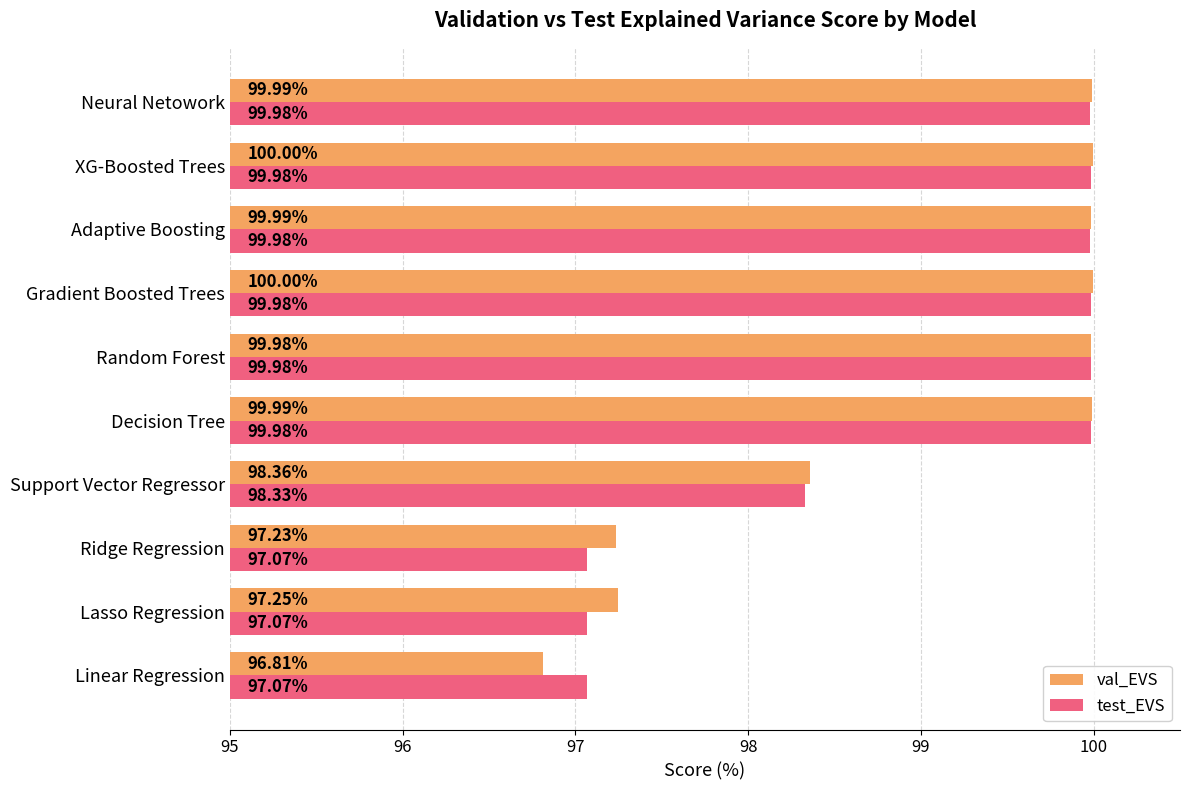

Rank the series by their maximum value, from lowest to highest.

test_EVS, val_EVS